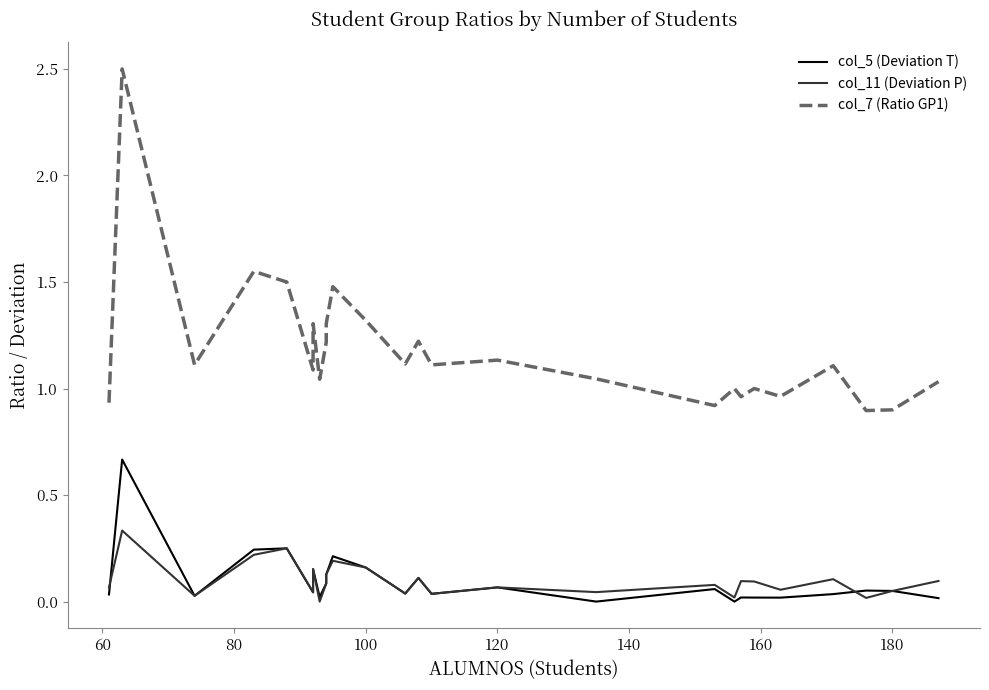

In col_7 (Ratio GP1), how many points are lower than both neighbors (excluding endpoints)?

9